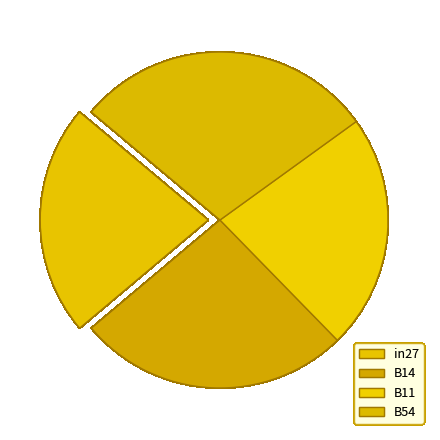

To the nearest percent, what is the difference between the B14 and B11 slice percentages?

4%